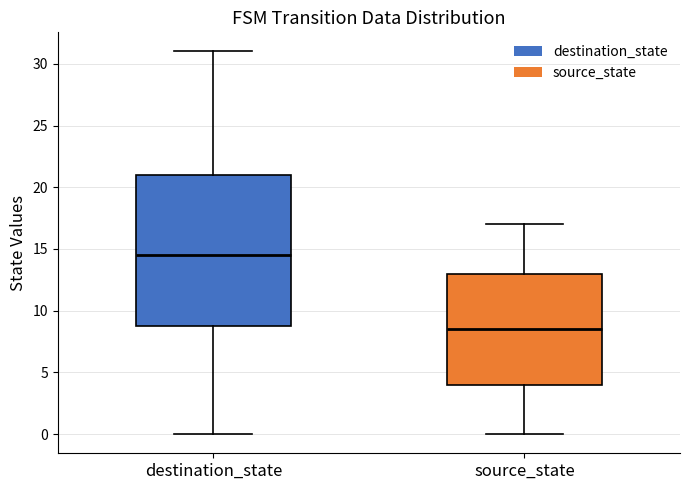

Where is the upper edge of the box for destination_state on the y-axis? The values are not printed on the chart, so give them approximately, as read against the axis.

21.0